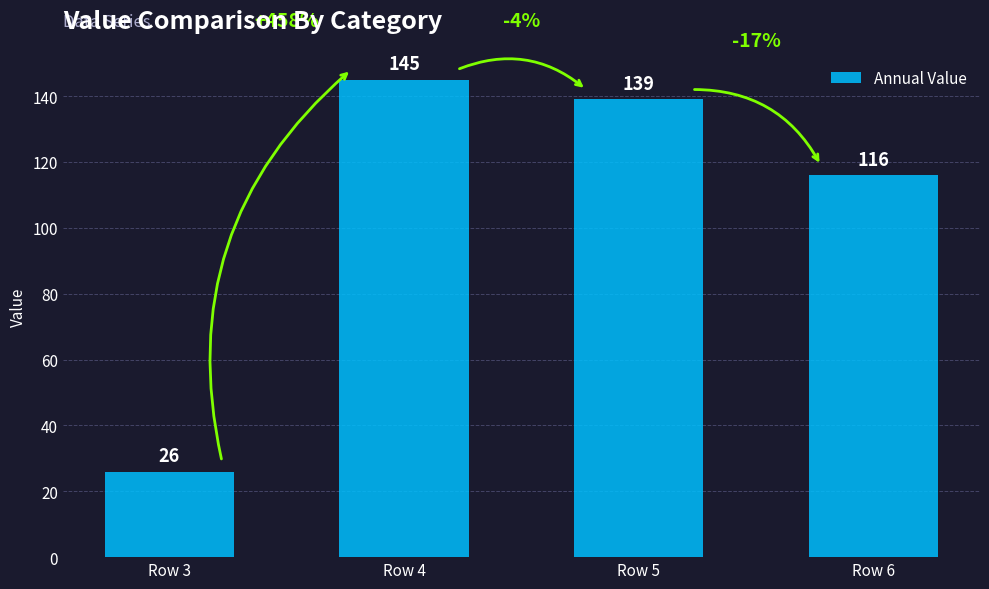

Count the number of data series in this chart.

1